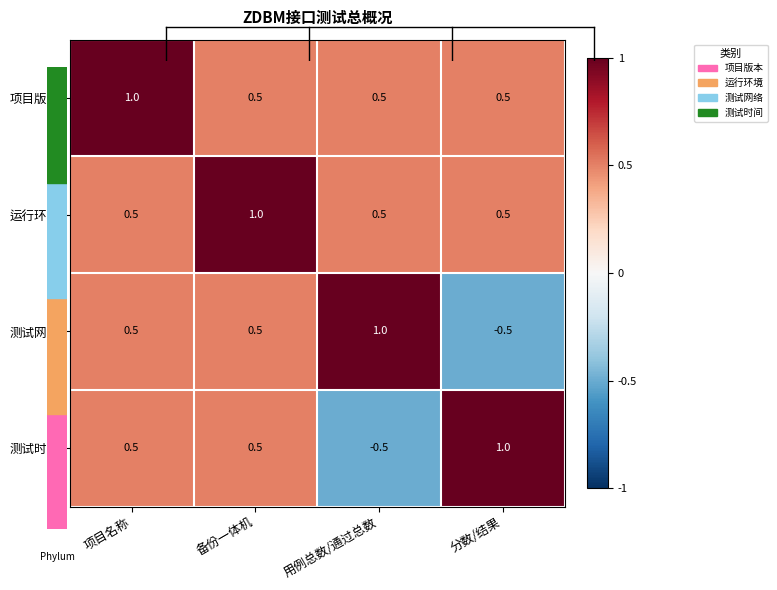

What is the difference between the maximum and minimum values in the 测试时间 series?

1.5